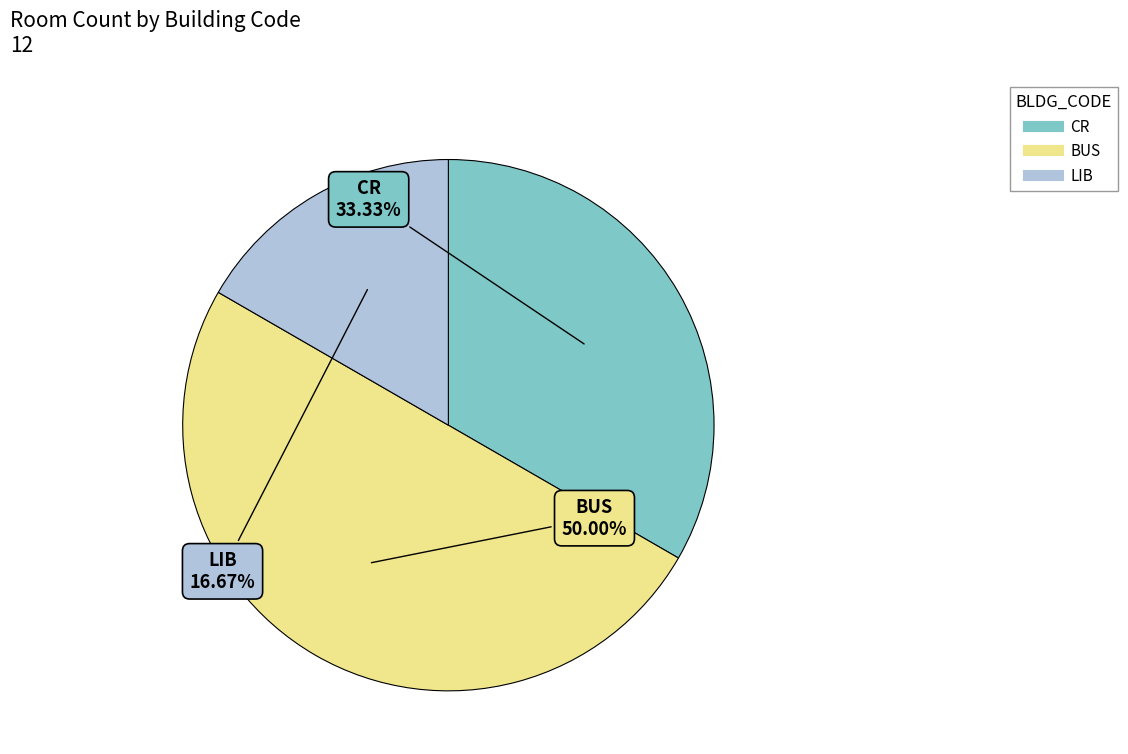

What is the largest slice in the pie chart?

BUS